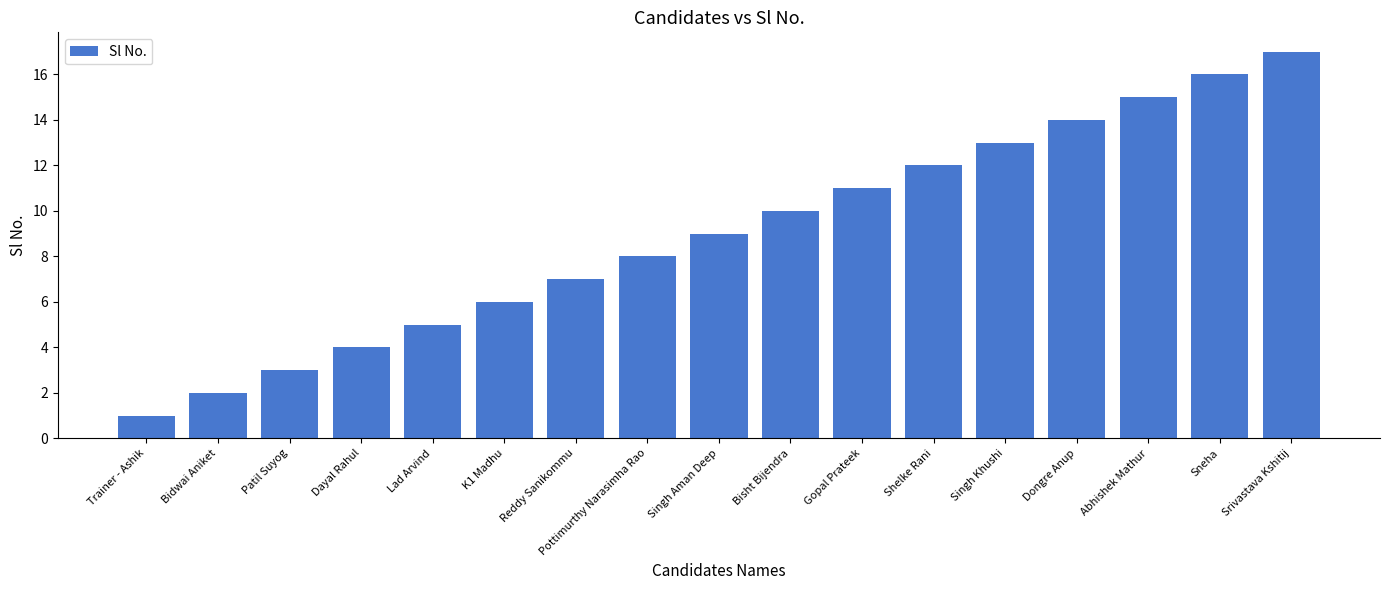

What is the smallest value displayed?

1